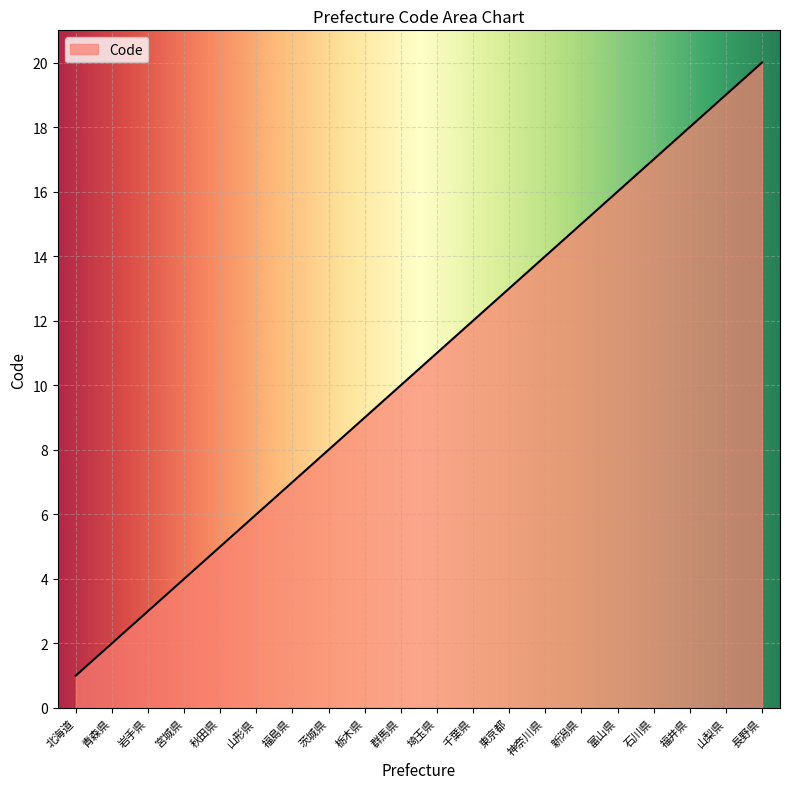

At which category does the chart reach its minimum across all series?

北海道